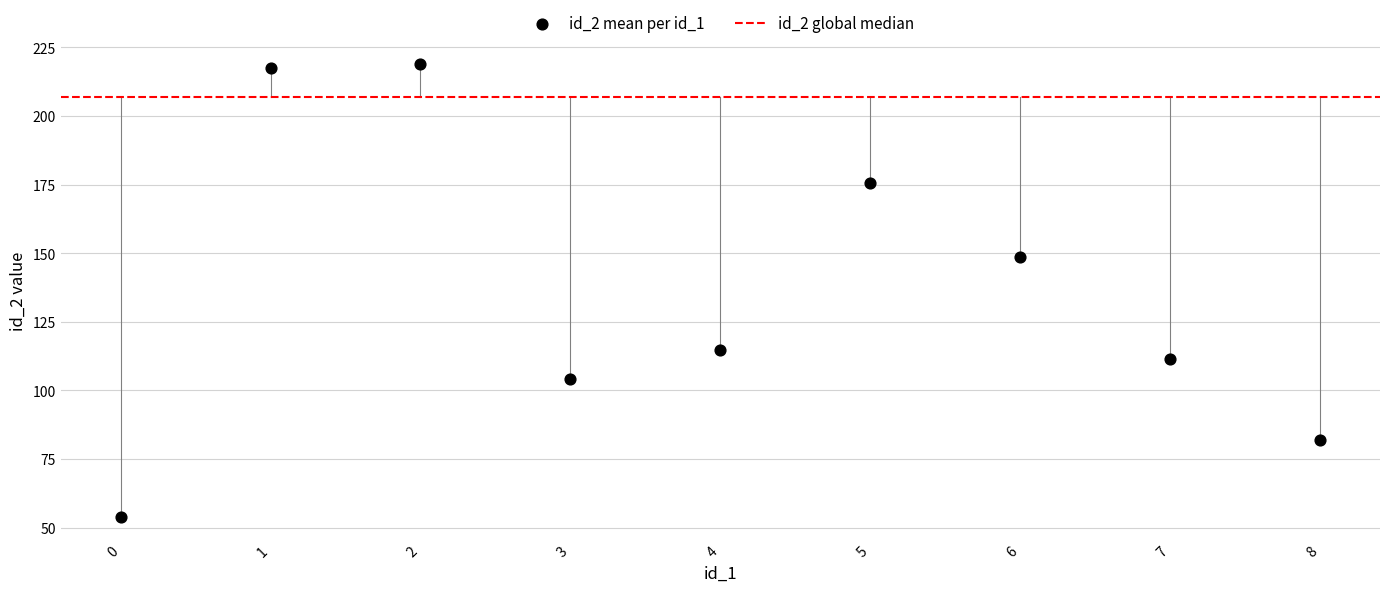

What is the range of Y values (max minus min)?

165.0